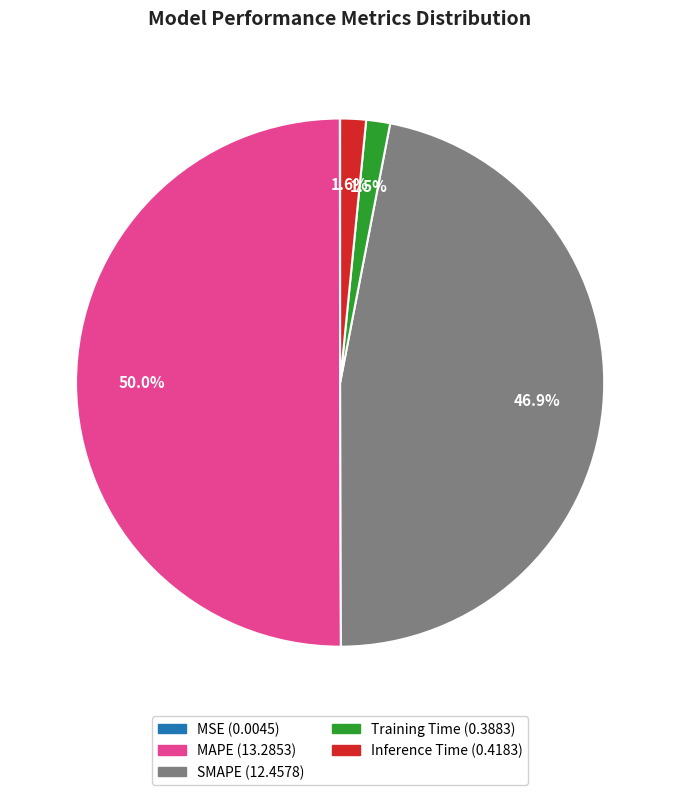

Which slice represents more than half of the pie?

MAPE